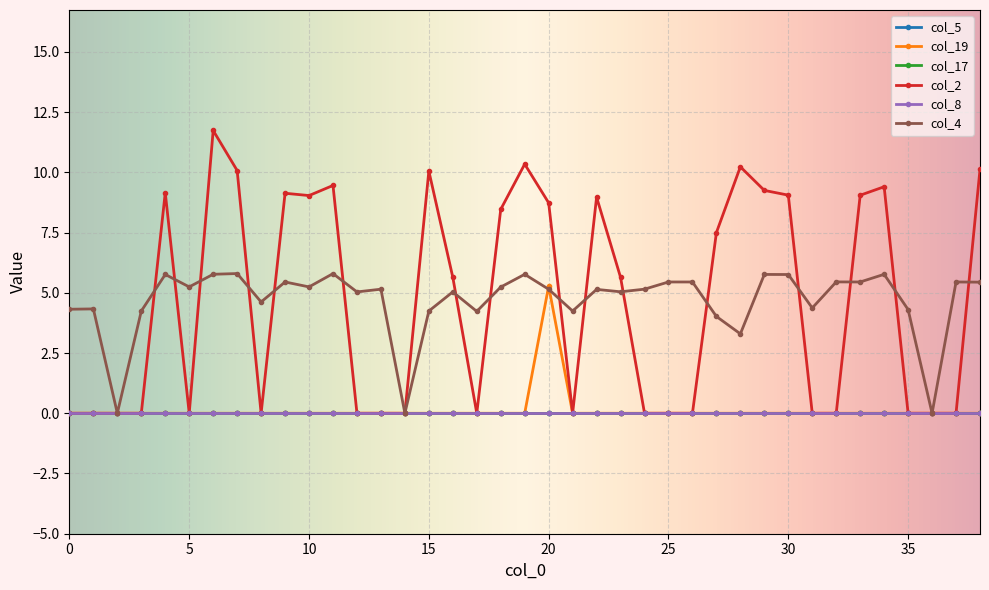

What is the highest value of the col_4 series?

5.8